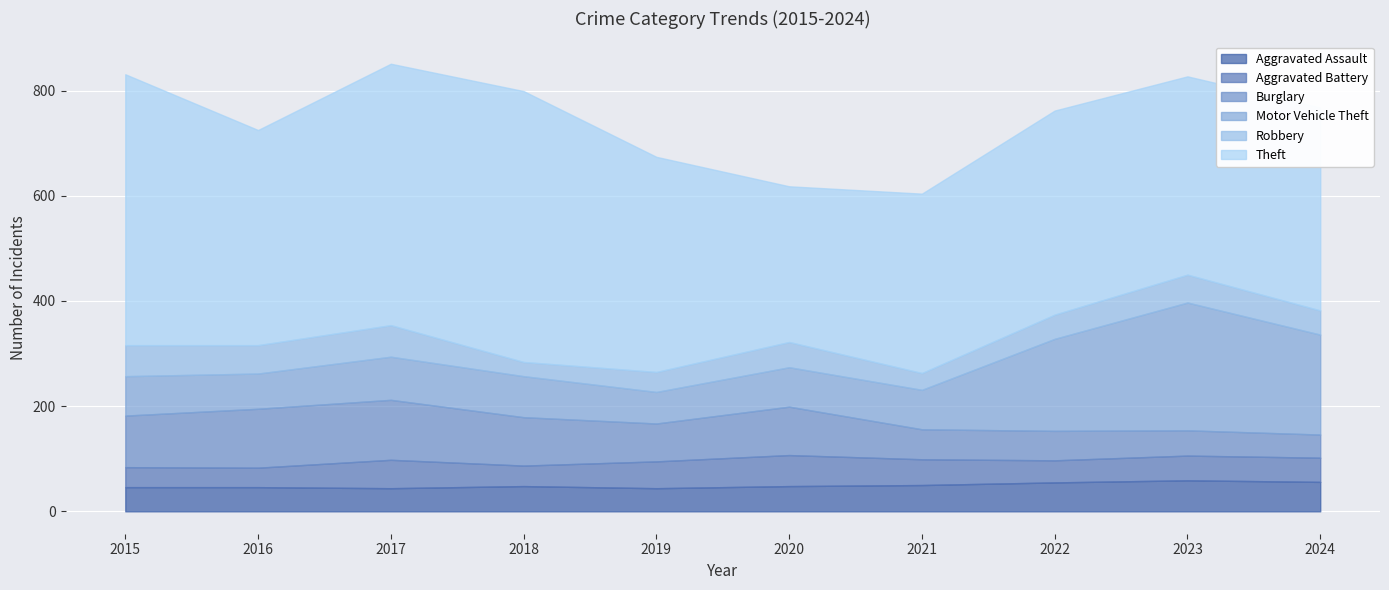

What is the smallest value displayed?

27